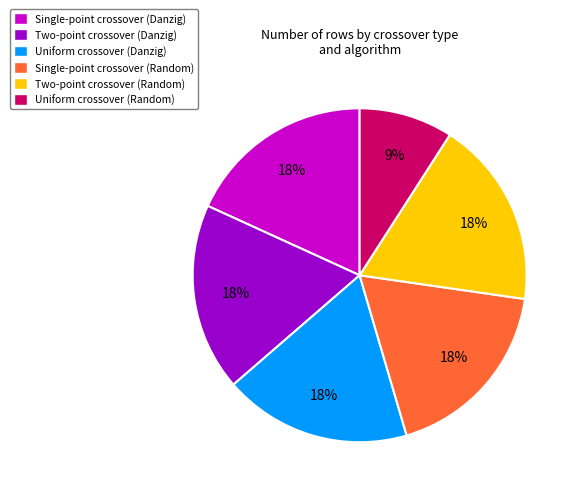

What is the smallest slice in the pie chart?

Uniform crossover (Random)